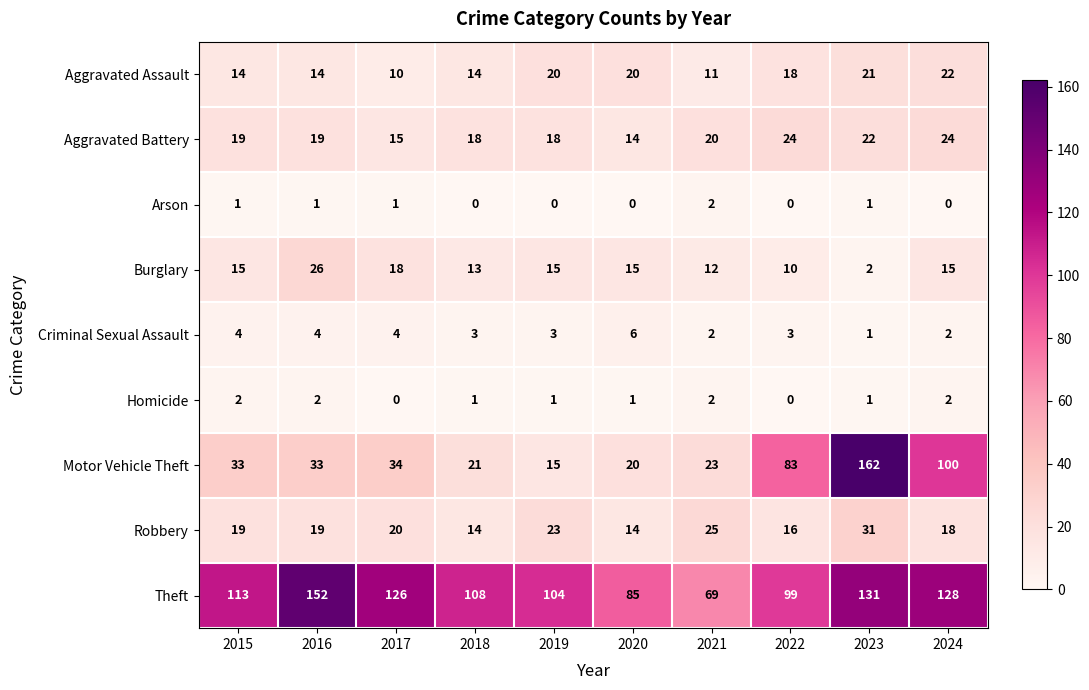

What is the difference between the maximum and second lowest values in the Criminal Sexual Assault series?

4